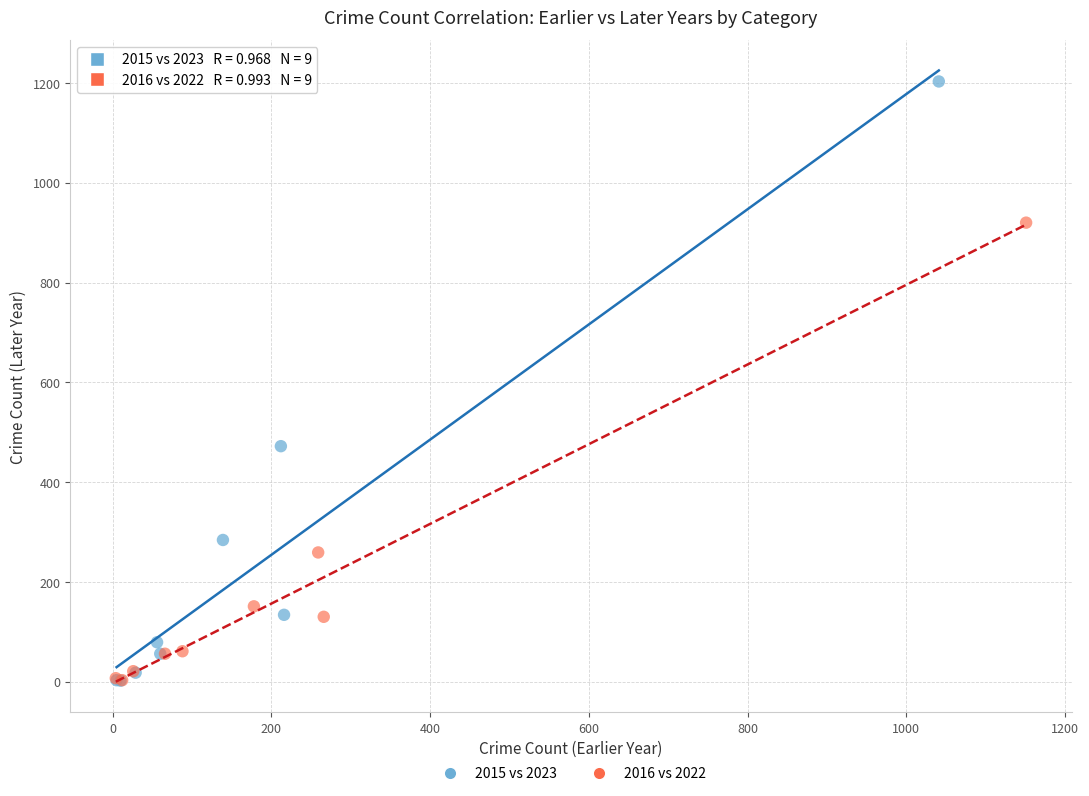

Which series contains the highest Y value?

2015 vs 2023